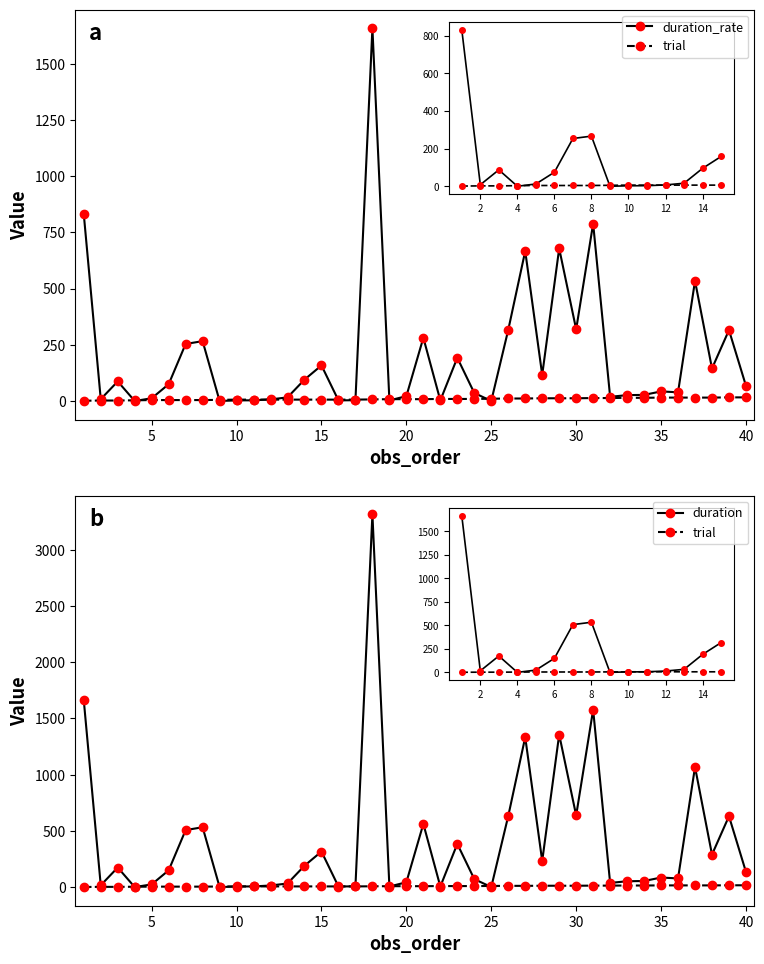

Is it true that duration_rate equals 7.0 at 11?

True